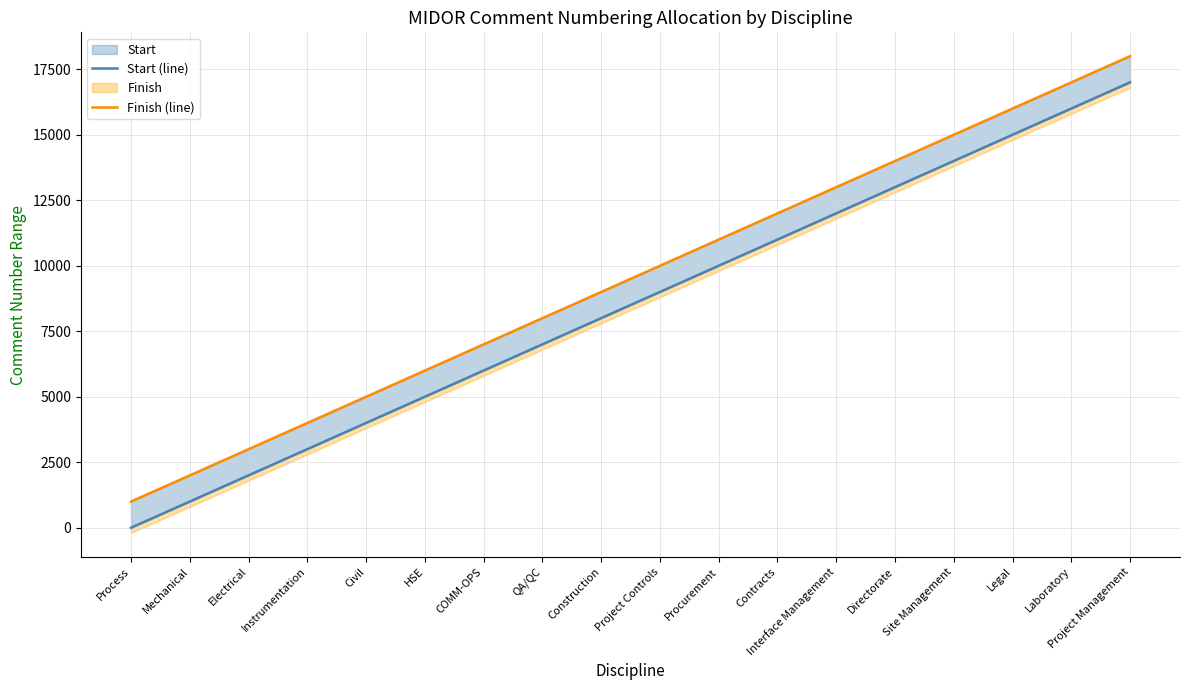

True or false: Finish (line) has a value of 14000 at Directorate.

True